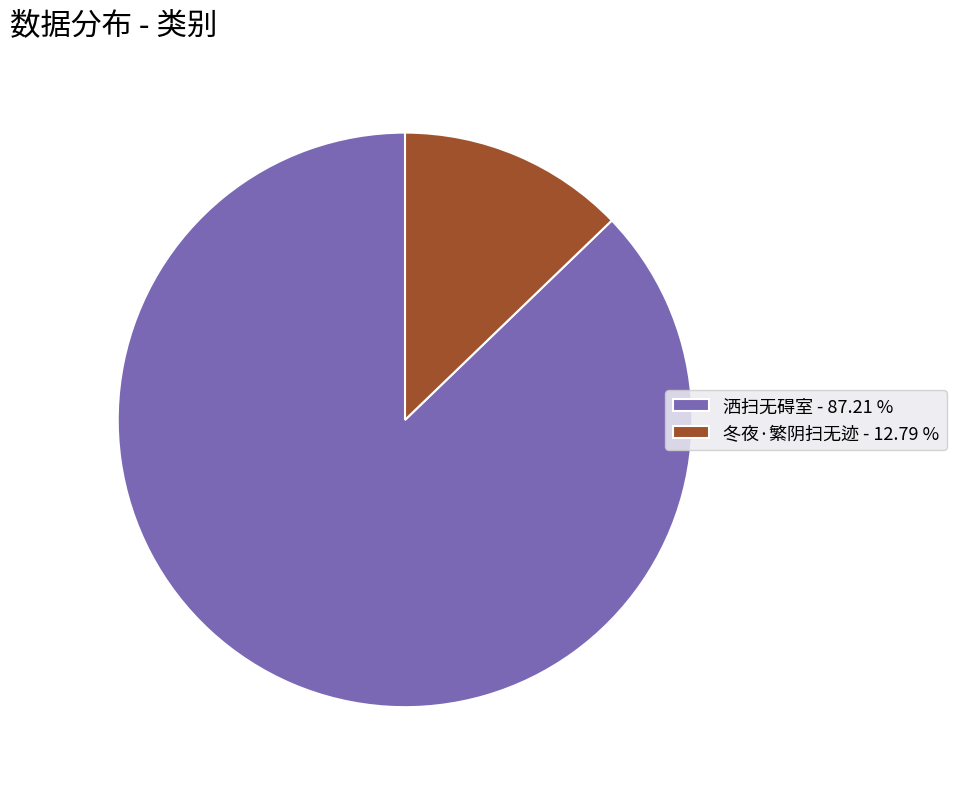

Do 洒扫无碍室 - 87.21 % and 冬夜·繁阴扫无迹 - 12.79 % together represent more than half of the pie?

Yes